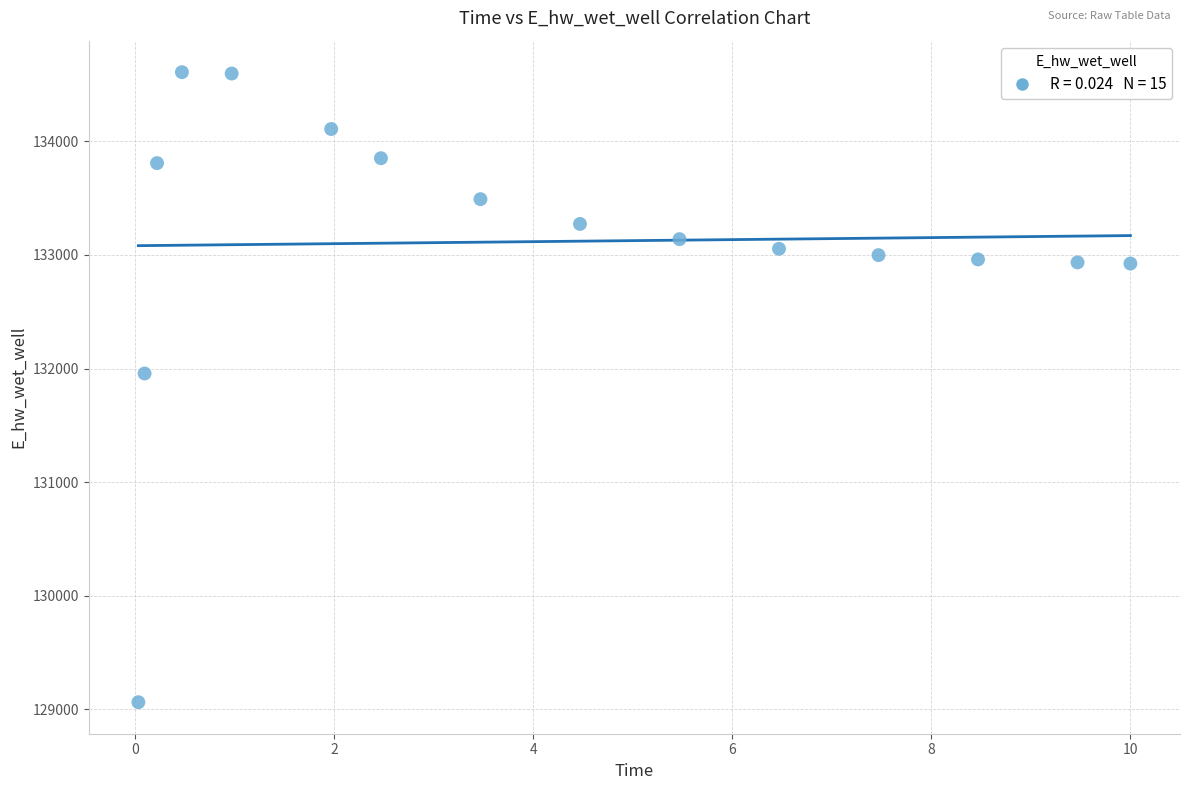

What is the range of X values (max minus min)?

10.0